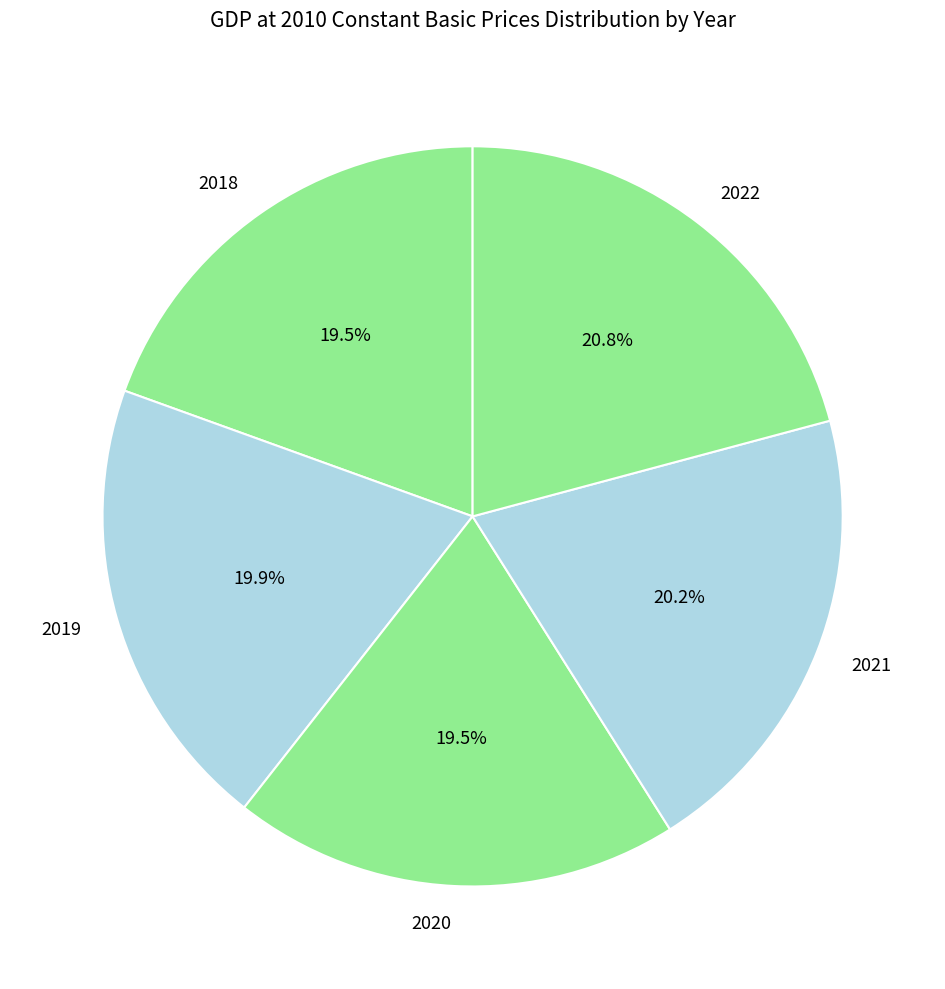

What is the largest slice in the pie chart?

2022